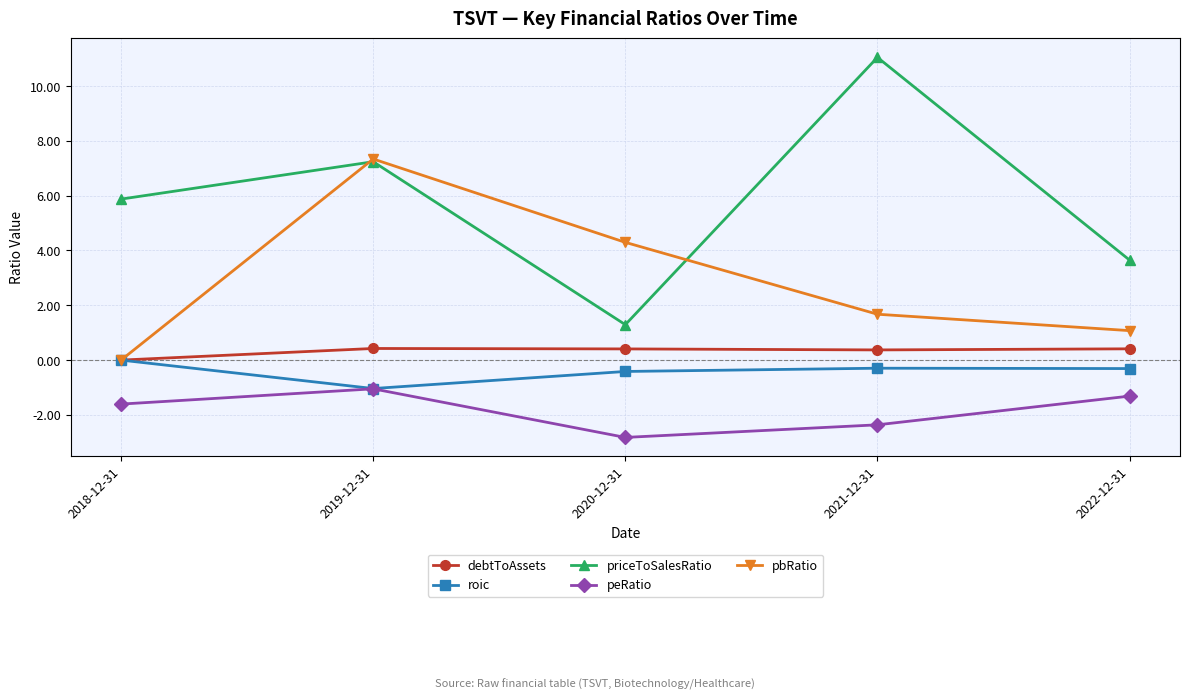

Read the pbRatio value at 2021-12-31.

1.7